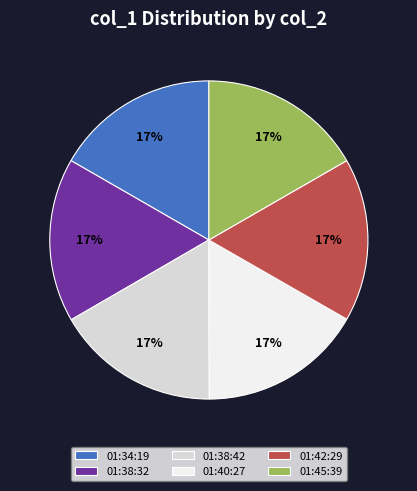

To the nearest percent, what is the combined percentage of 01:45:39 and 01:40:27?

33%